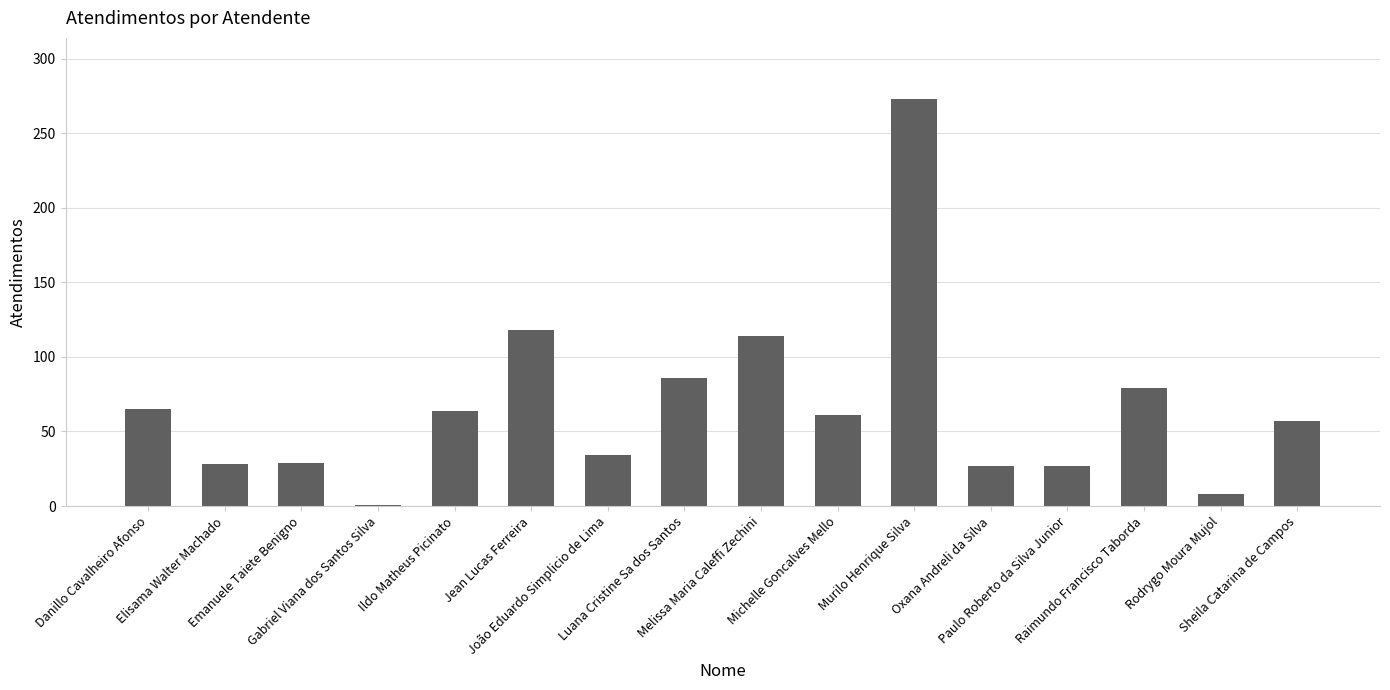

What is the maximum value shown in the chart?

273